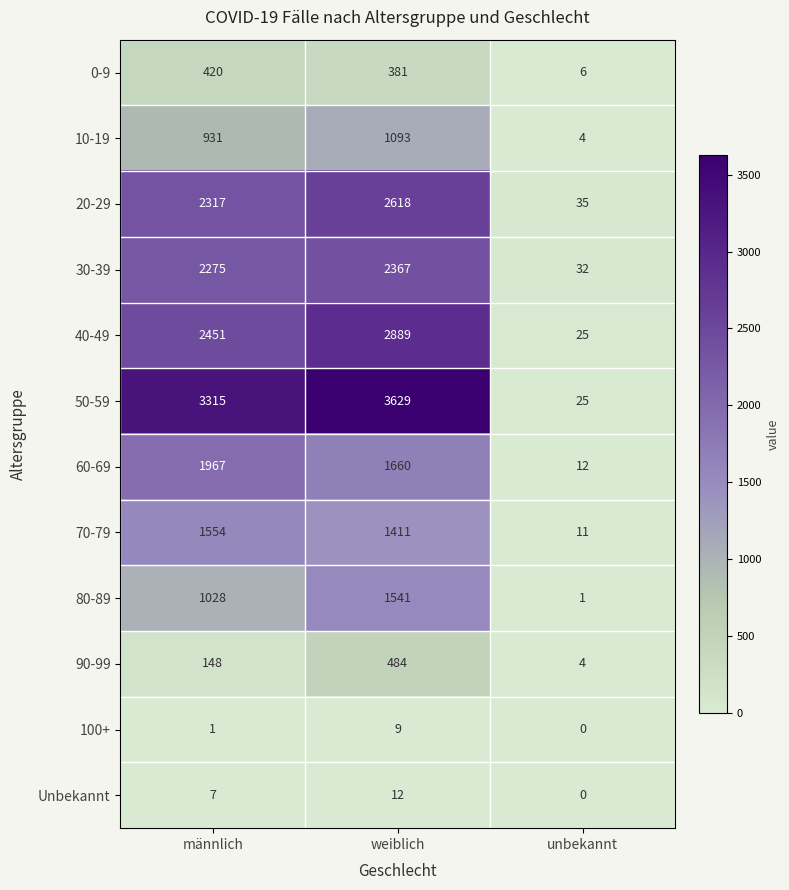

What value does the 10-19 series have at unbekannt?

4